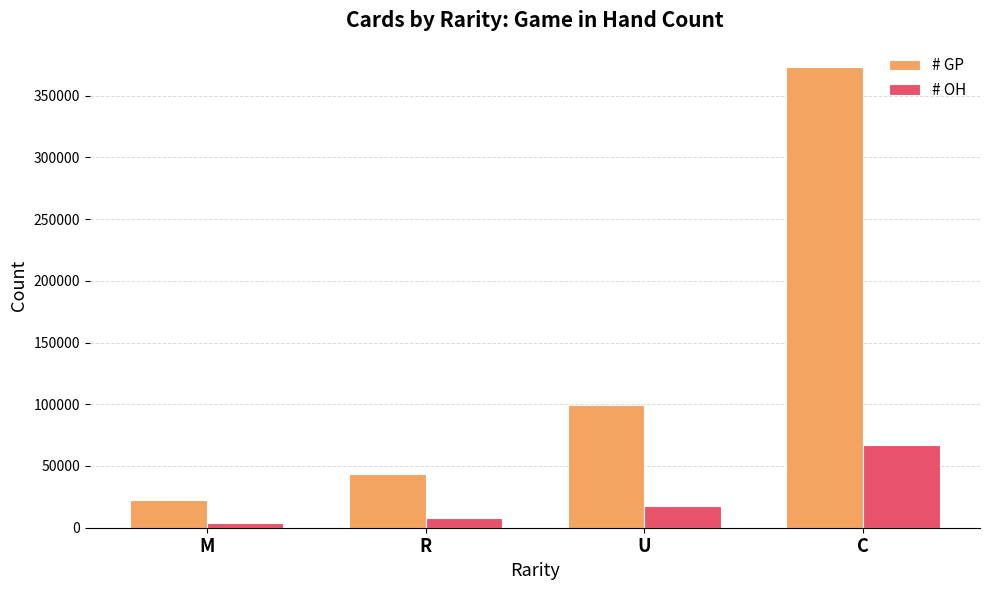

Rank the series by their maximum value, from highest to lowest.

# GP, # OH